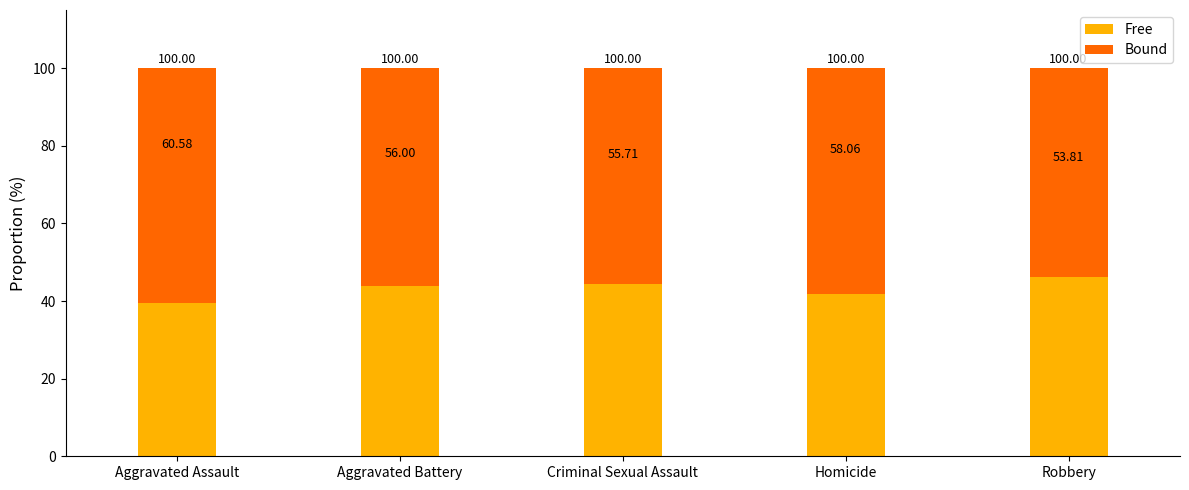

Rank the categories by Free value from lowest to highest.

Aggravated Assault, Homicide, Aggravated Battery, Criminal Sexual Assault, Robbery